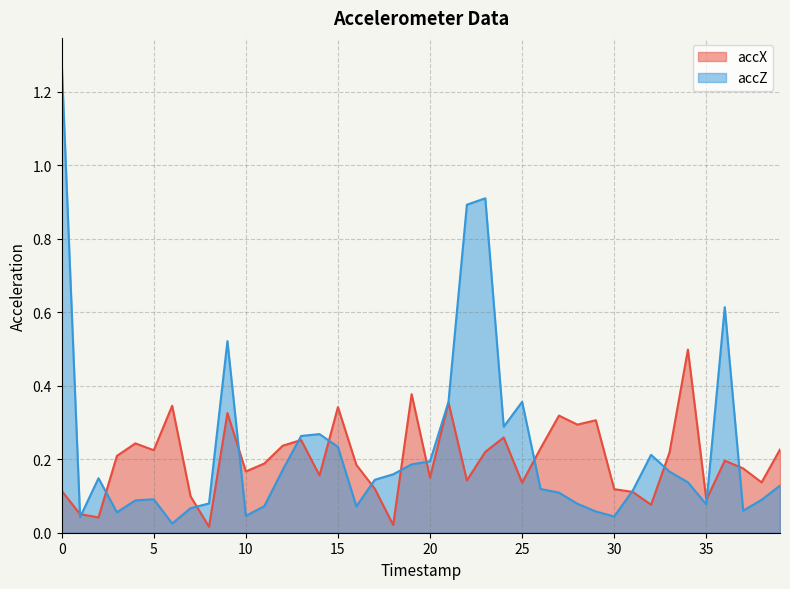

Which series changed the most between 15 and 21?

accZ